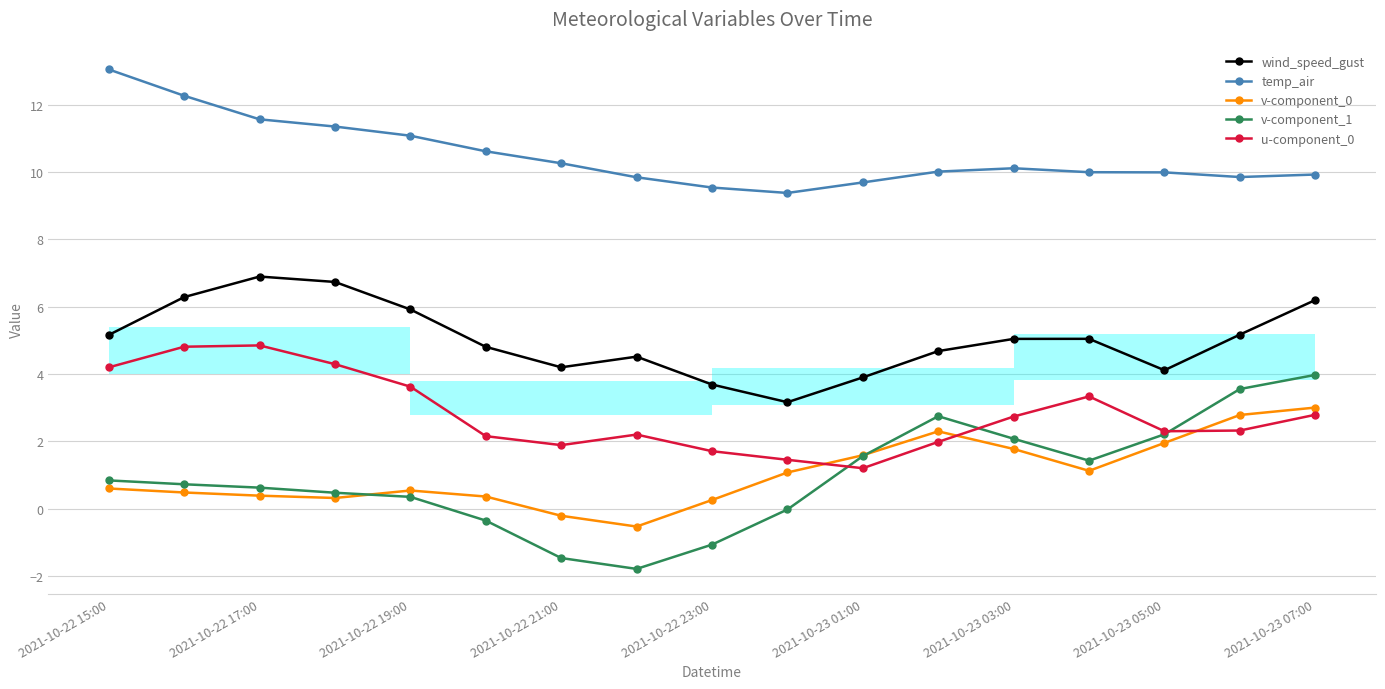

What is the greatest value displayed?

13.0